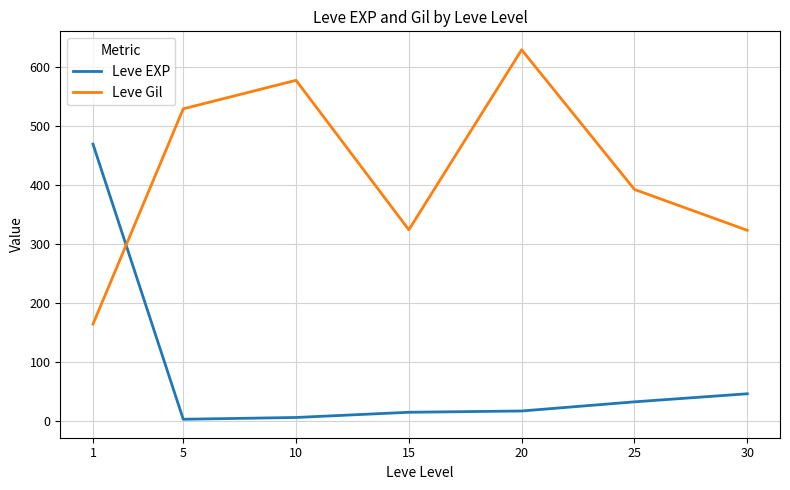

At 15, list the series in order from largest to smallest.

Leve Gil, Leve EXP